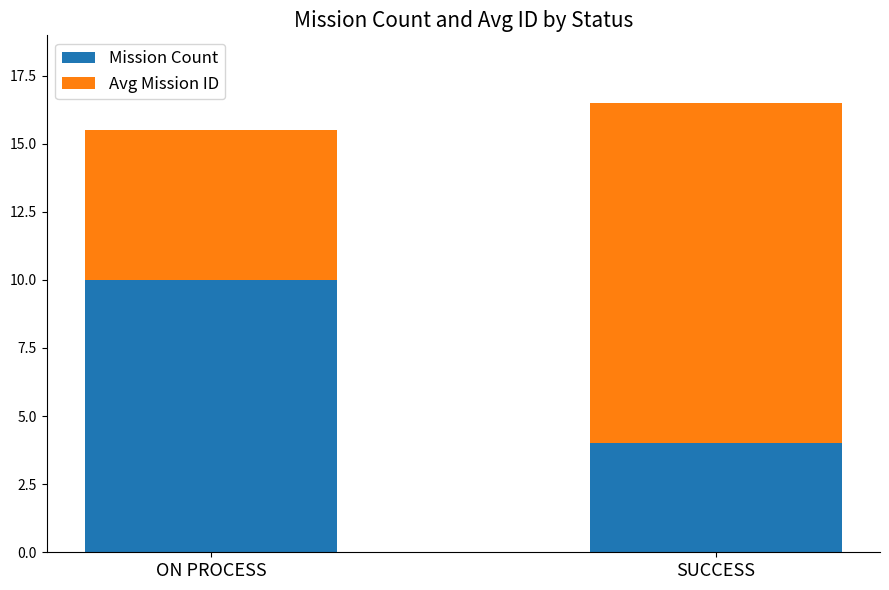

Is it true that Mission Count equals 16.6 at ON PROCESS?

False